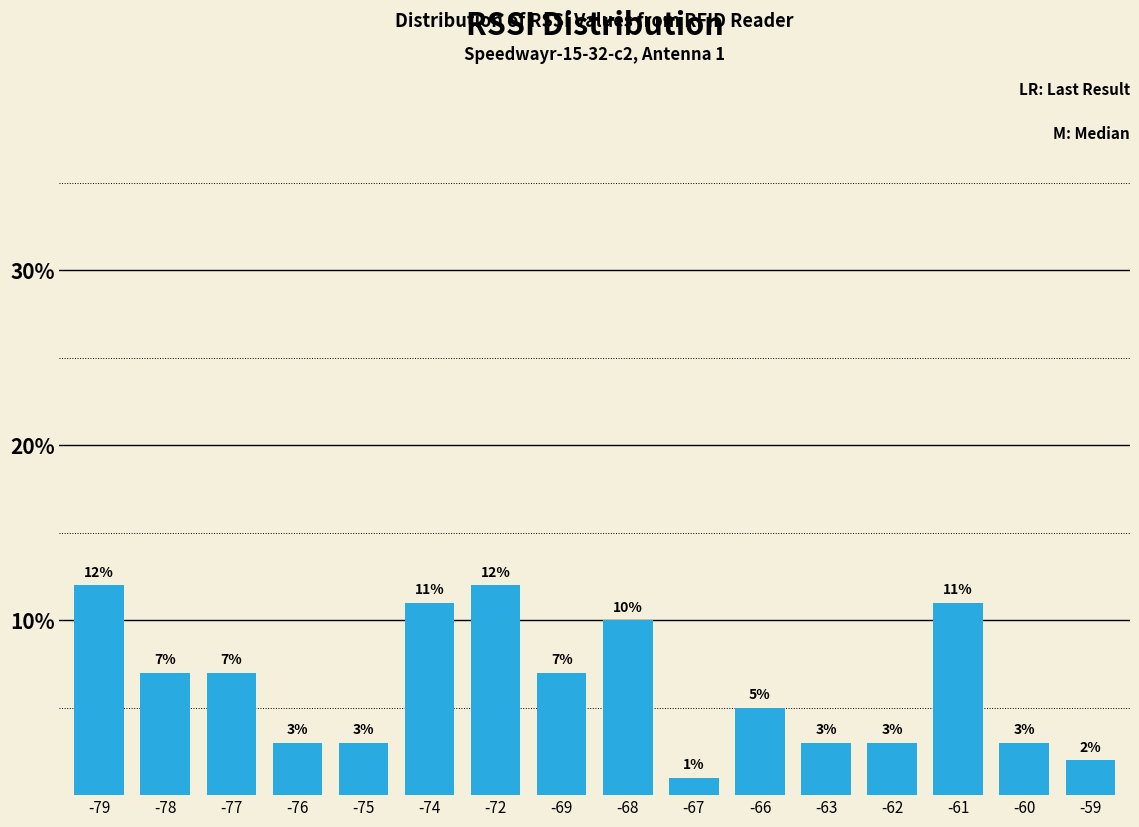

Reading right to left, extract all data points from this chart.

-59=2.0	-60=3.0	-61=11.0	-62=3.0	-63=3.0	-66=5.0	-67=1.0	-68=10.0	-69=7.0	-72=12.0	-74=11.0	-75=3.0	-76=3.0	-77=7.0	-78=7.0	-79=12.0